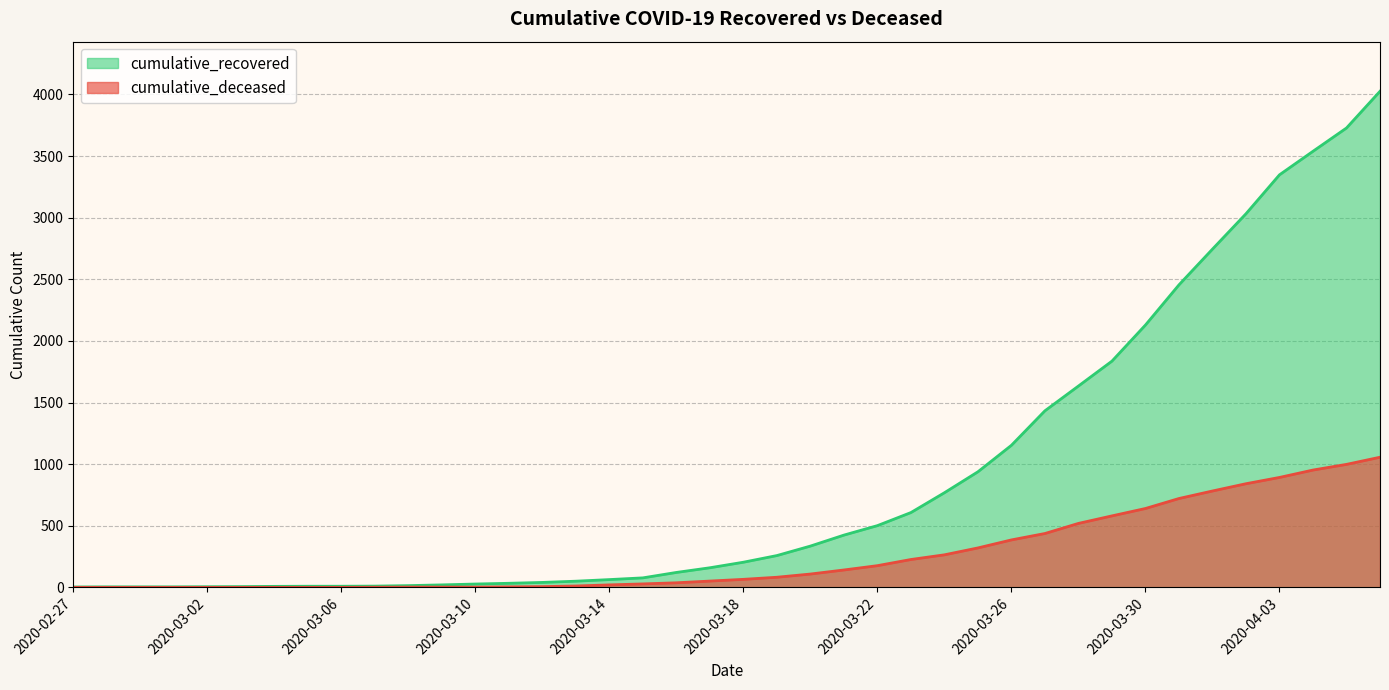

How many values in the cumulative_recovered series exceed 204?

19